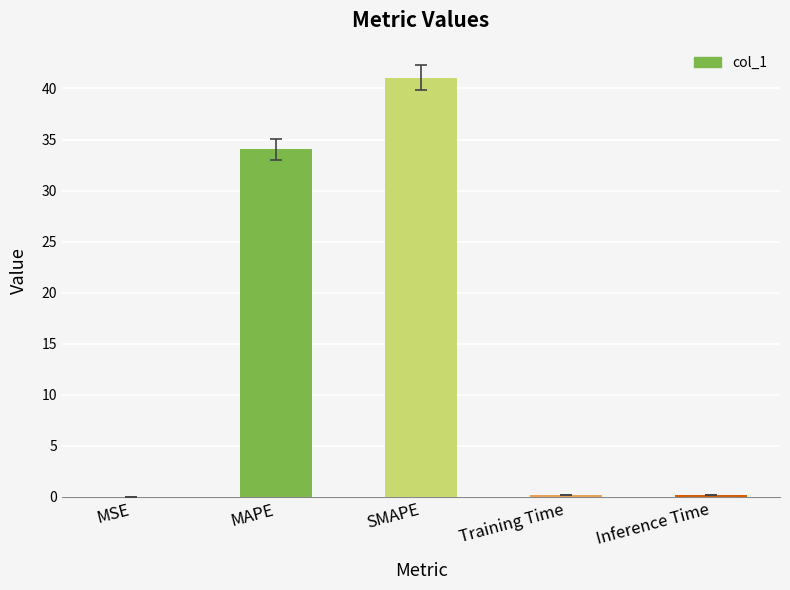

The chart shows a value of 22.2 at MAPE. True or false?

False